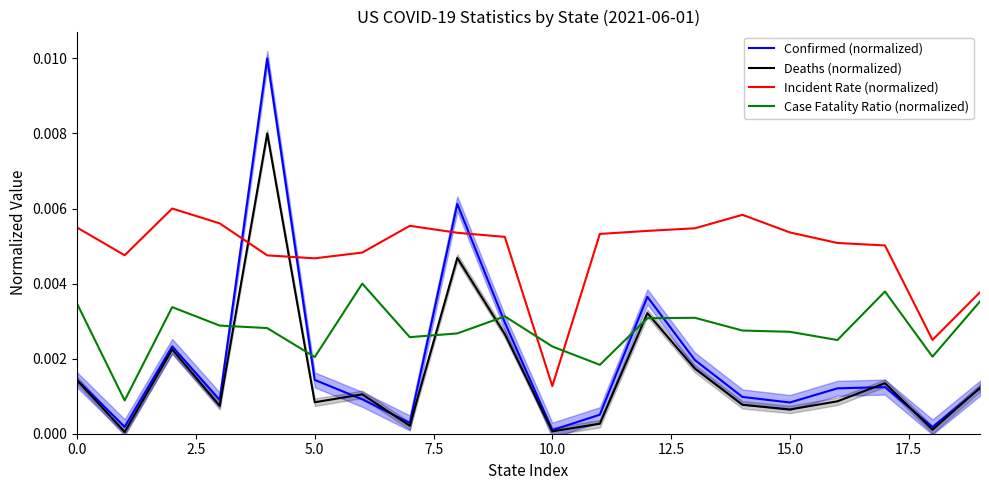

How many intersections are there between Incident Rate (normalized) and Case Fatality Ratio (normalized)?

2